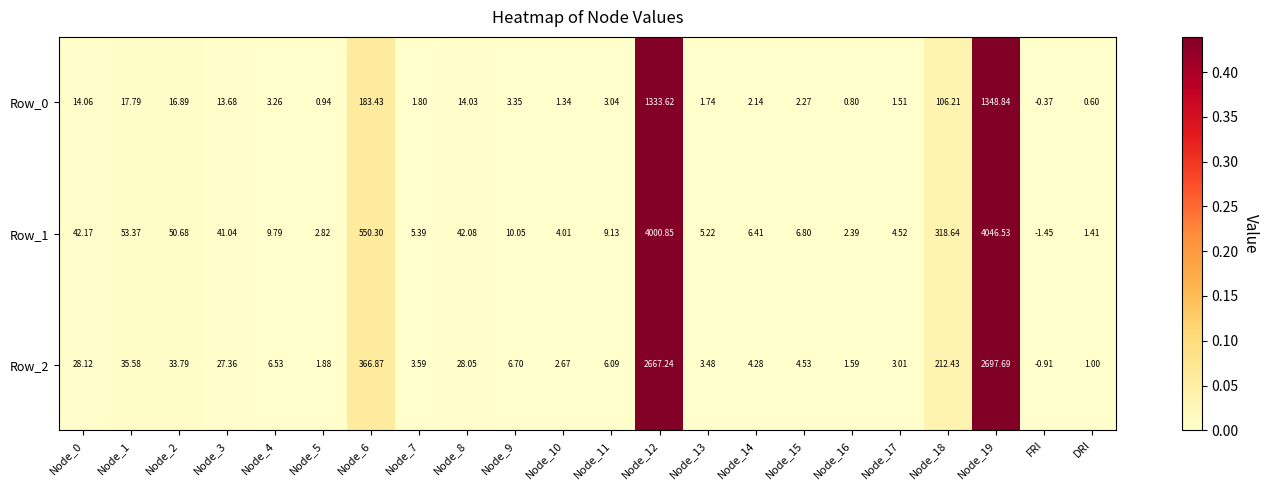

Is the value of Row_2 at DRI greater than the value of Row_1 at Node_12?

No